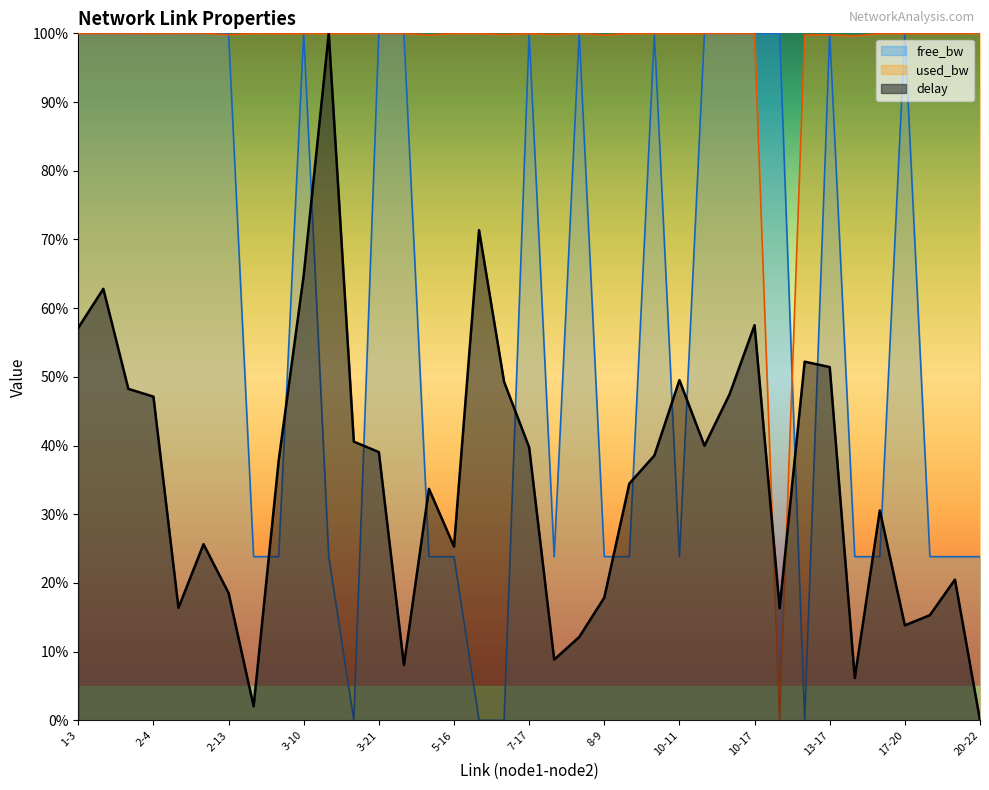

At which label does free_bw reach its minimum?

3-14